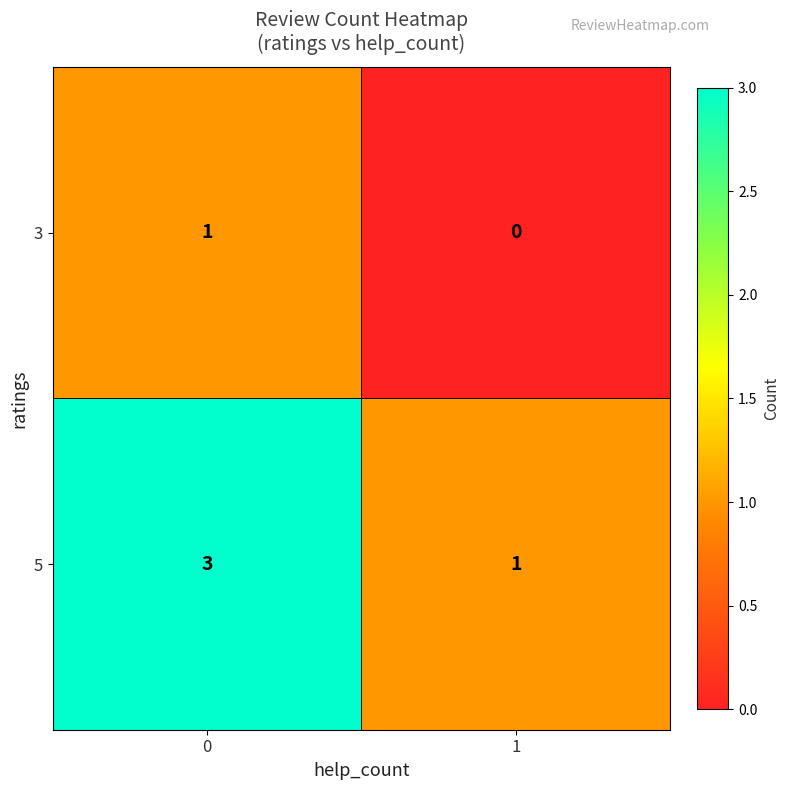

Reading right to left, list all the values displayed in this chart.

3: 0	1
5: 1	3